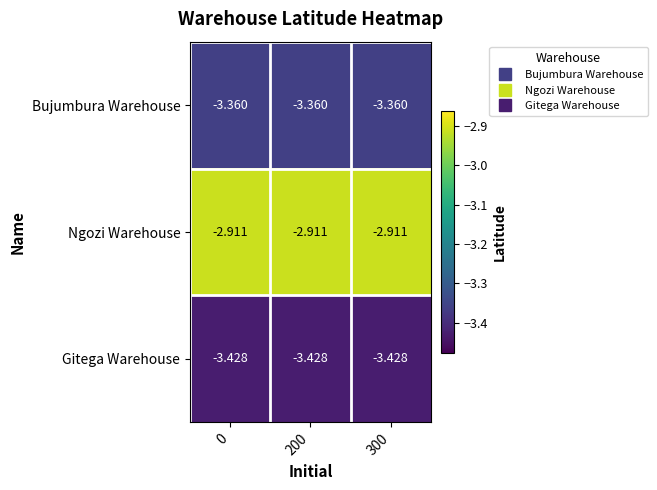

List the series in order of their peak value, highest first.

Ngozi Warehouse, Bujumbura Warehouse, Gitega Warehouse